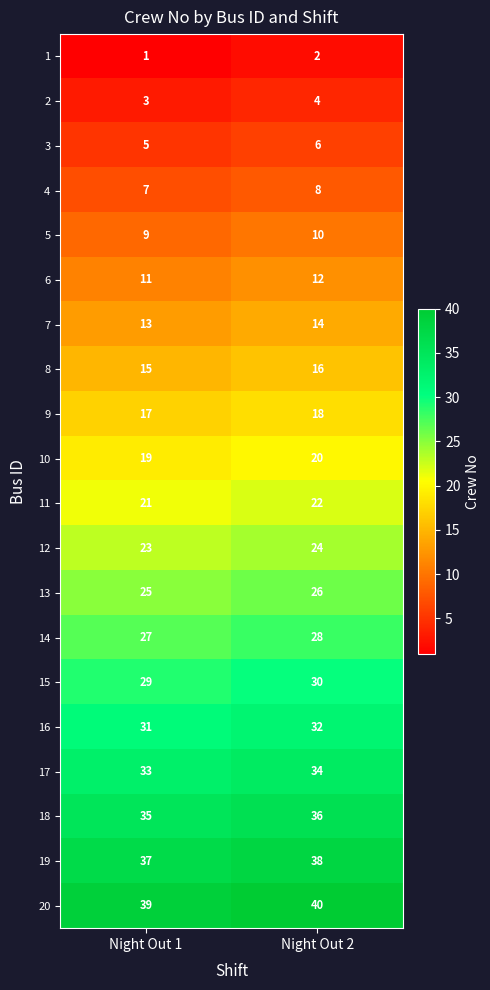

Which series has the largest total across all categories?

20